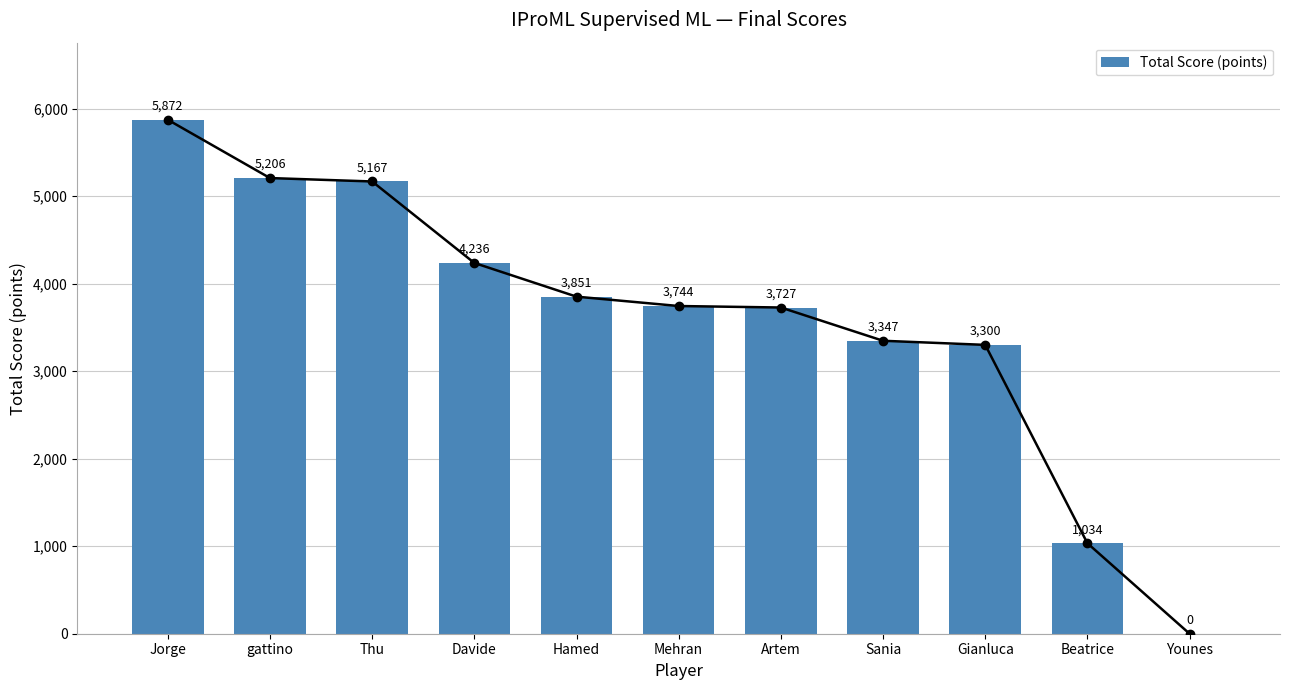

List the labels in order of value, largest first.

Jorge, gattino, Thu, Davide, Hamed, Mehran, Artem, Sania, Gianluca, Beatrice, Younes